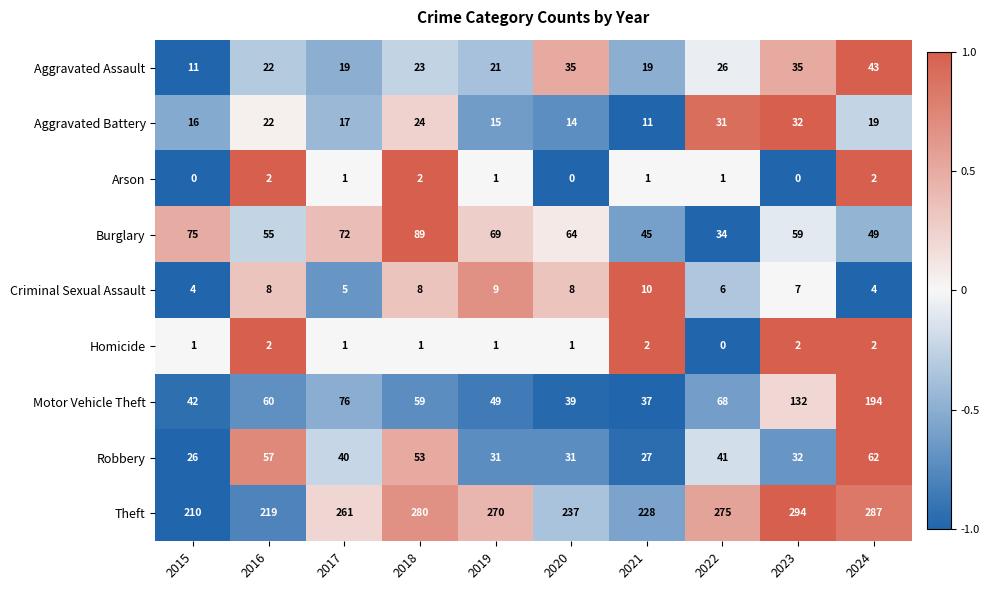

How many series are shown in this chart?

9